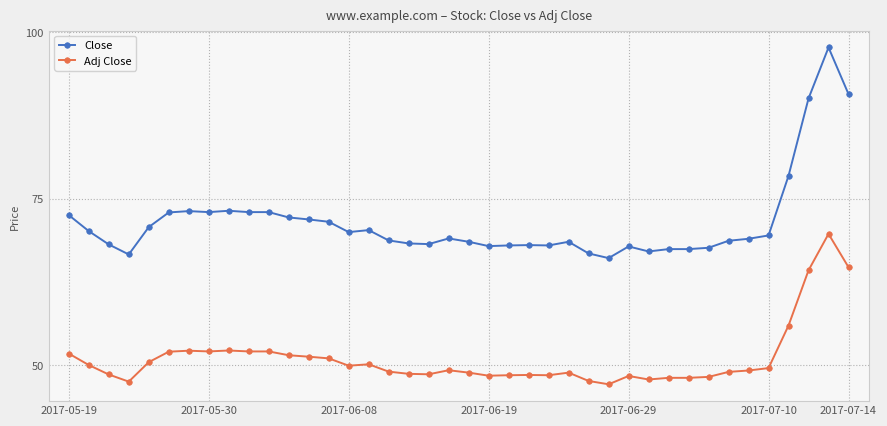

What is the sum of all Adj Close values?

2041.4